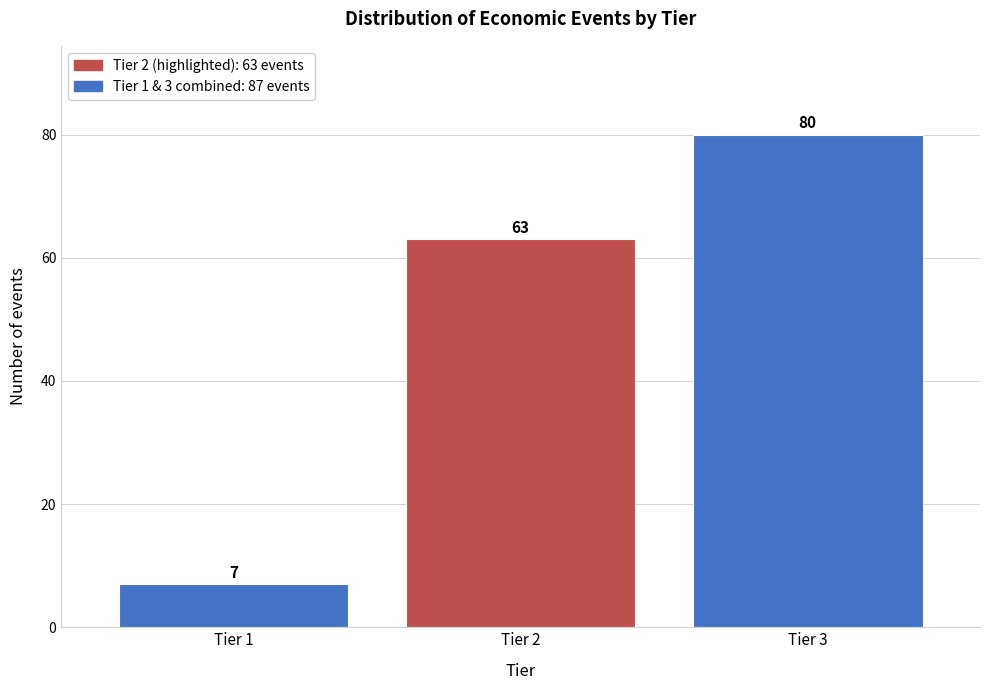

Reading left to right, list all the values displayed in this chart.

7	63	80